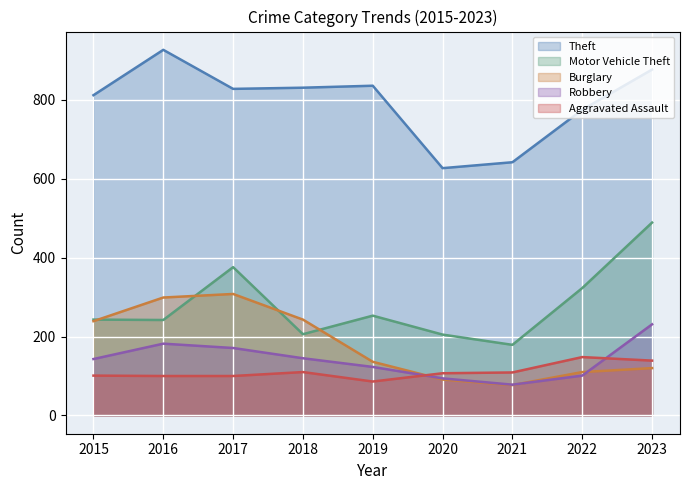

Which series has the widest spread of values?

Motor Vehicle Theft